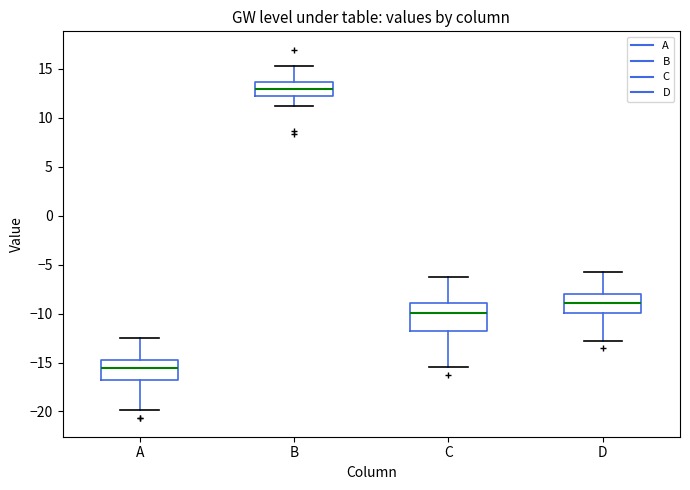

Where does the median line of the box for D sit on the y-axis? The values are not printed on the chart, so give them approximately, as read against the axis.

-9.0